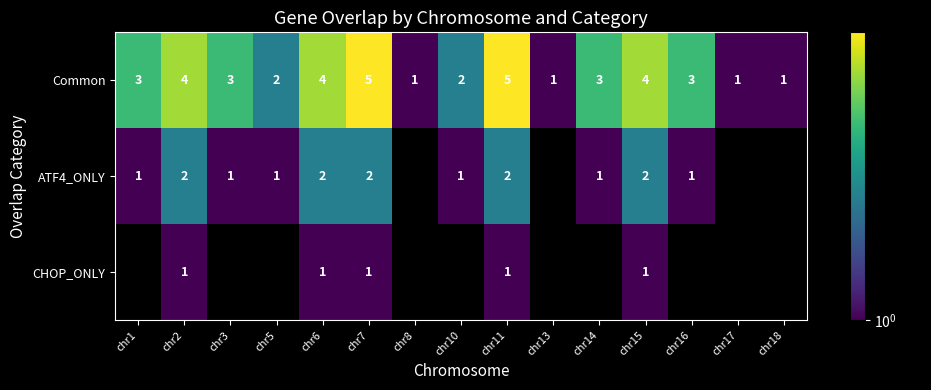

Is the value of Common at chr7 greater than the value of ATF4_ONLY at chr3?

Yes